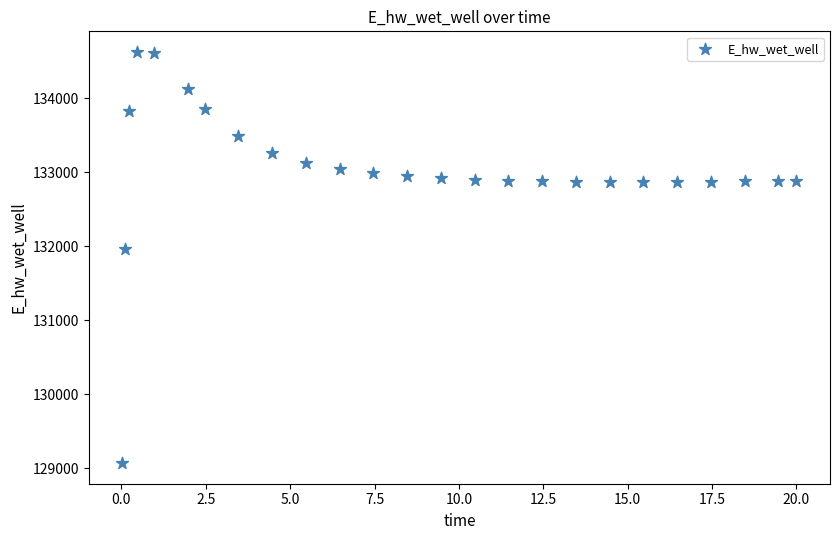

What Y value in the scatter plot is closest to 131848?

131969.8